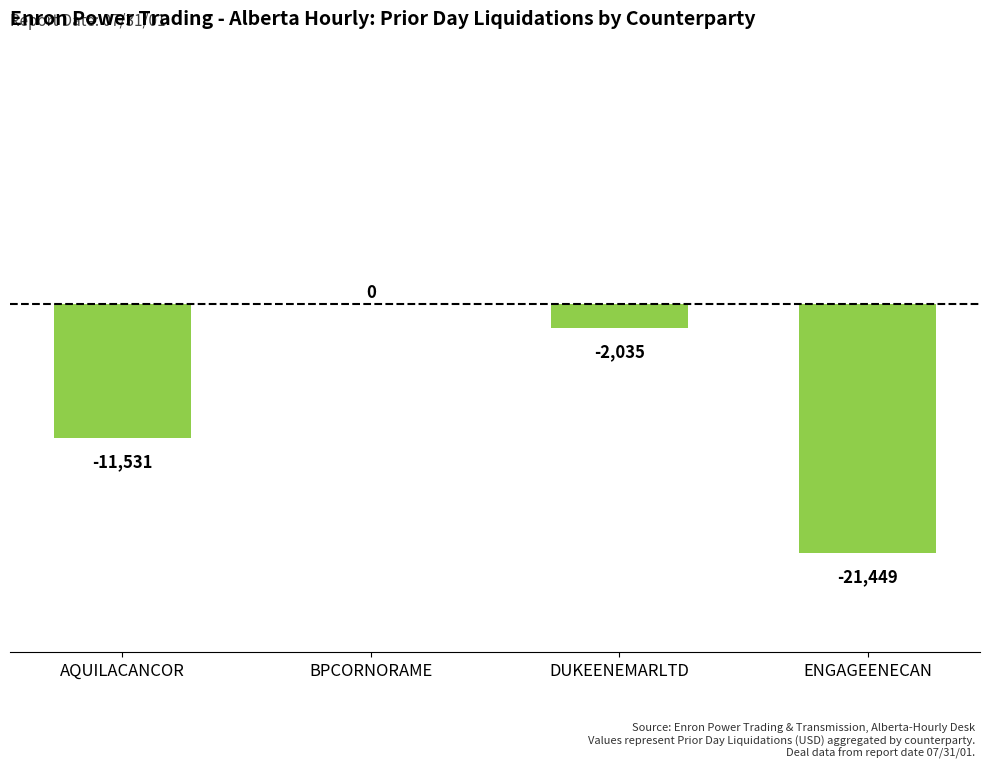

Reading left to right, extract all data points from this chart.

-11531	0	-2035	-21449